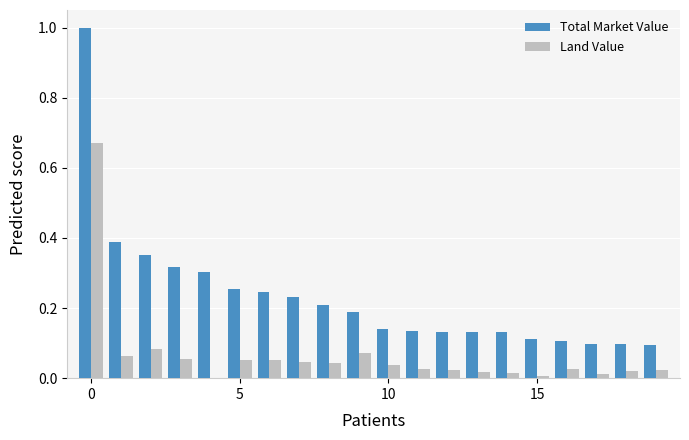

What is the maximum value shown in the chart?

1.0